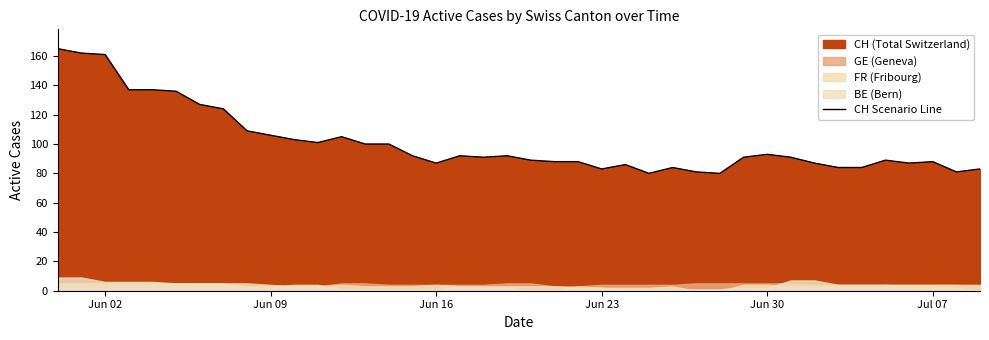

Is it true that CH Scenario Line equals 106 at Jun 09?

True